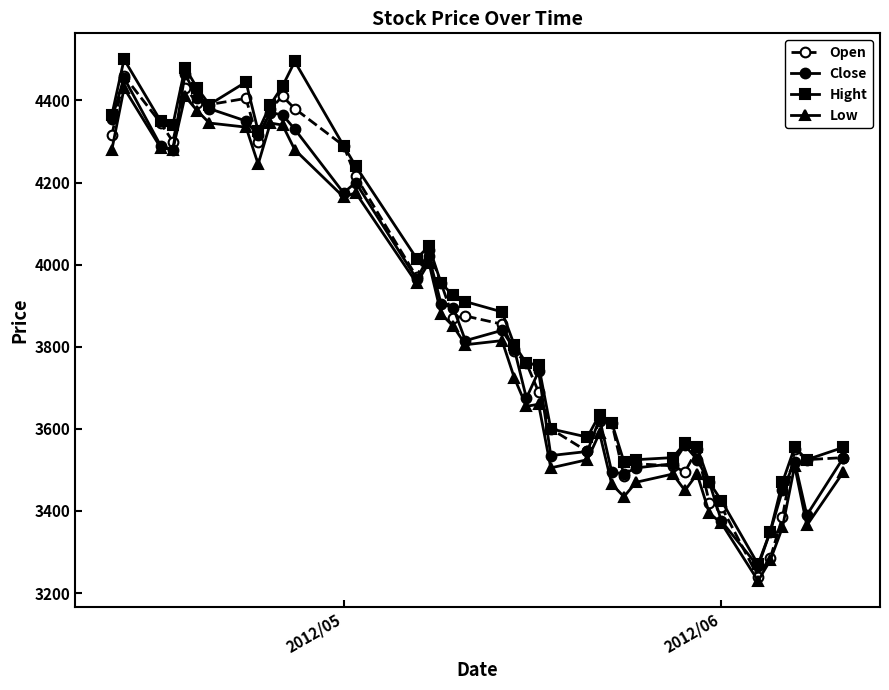

Which series has the largest range (max minus min)?

Hight